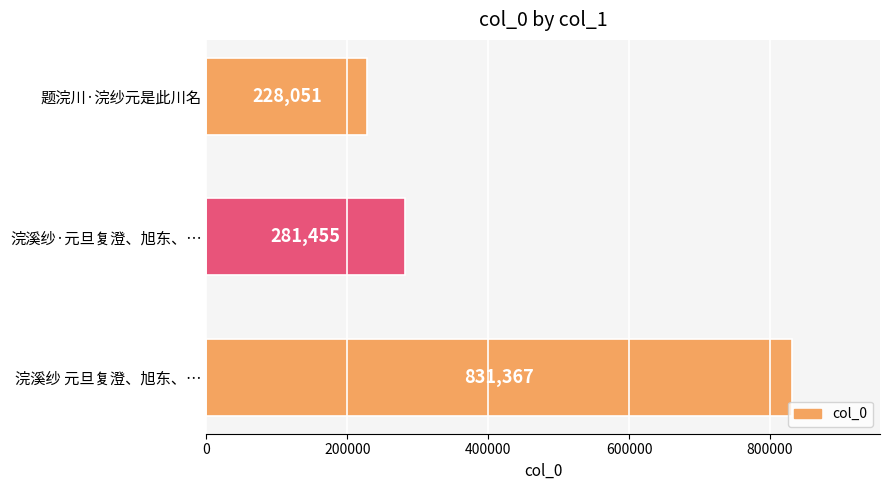

The chart shows a value of 831367 at 浣溪纱 元旦复澄、旭东、…. True or false?

True